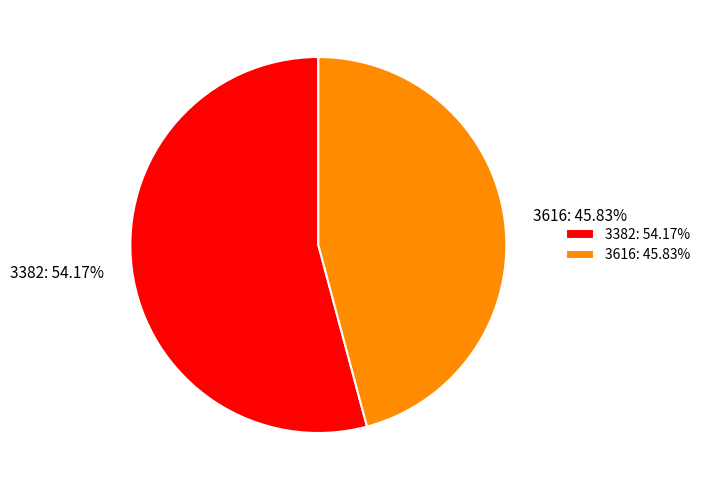

Which category accounts for the majority?

3382